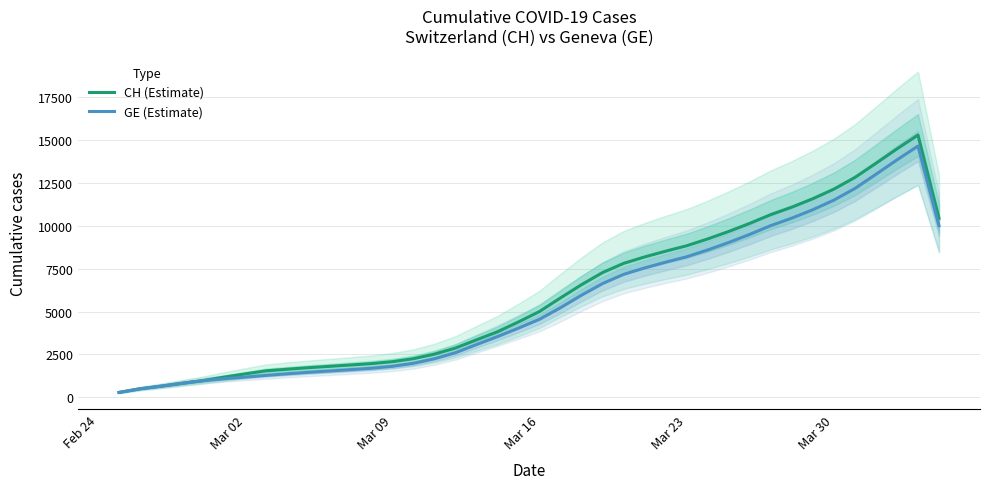

List the series in order of their overall mean, lowest first.

GE (Estimate), CH (Estimate)